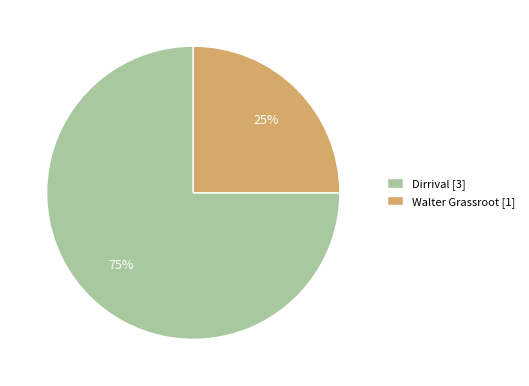

How many segments does this pie chart have?

2